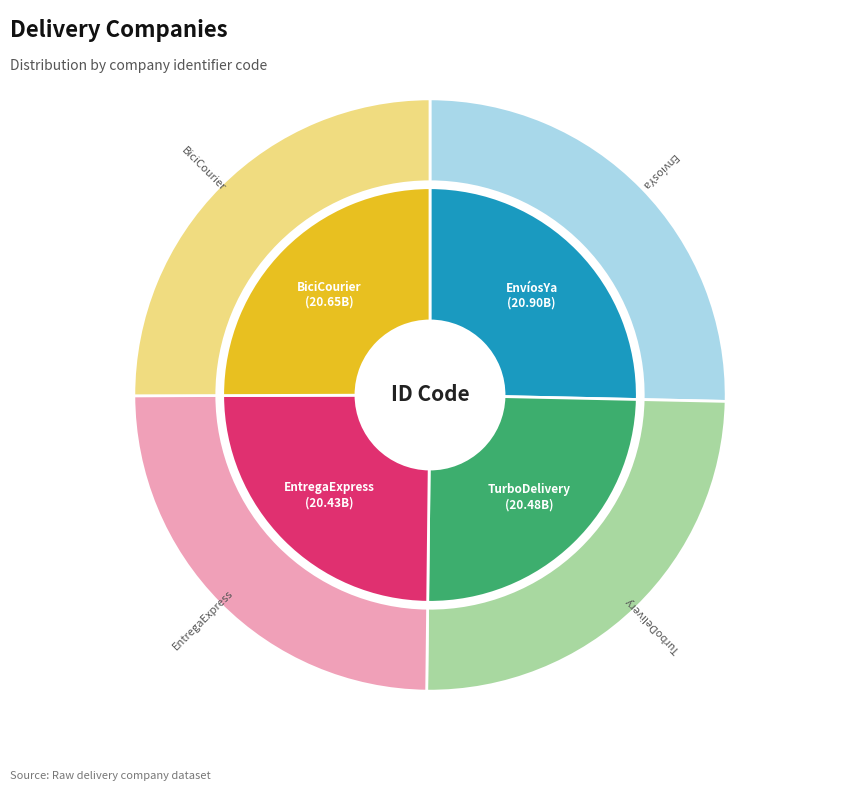

Rank the categories by value from lowest to highest.

D1003
EntregaExpress, D1002
TurboDelivery, D1004
BiciCourier, D1001
EnvíosYa